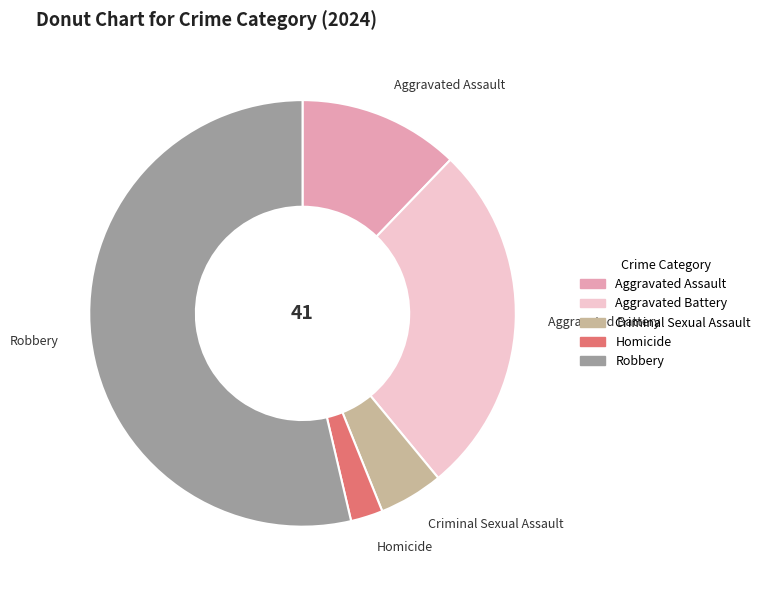

How many slices are in this pie chart?

5